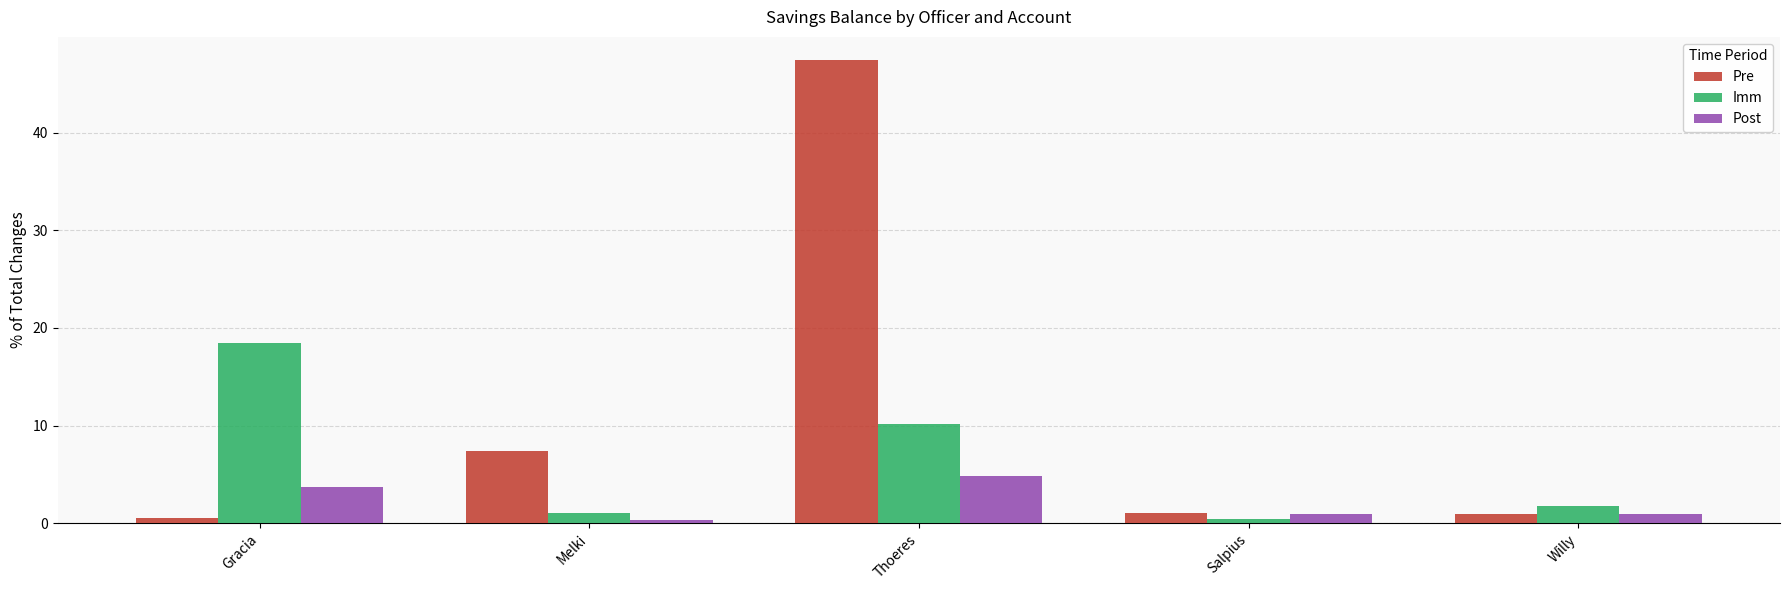

Where is Imm nearest to the value 9?

Thoeres